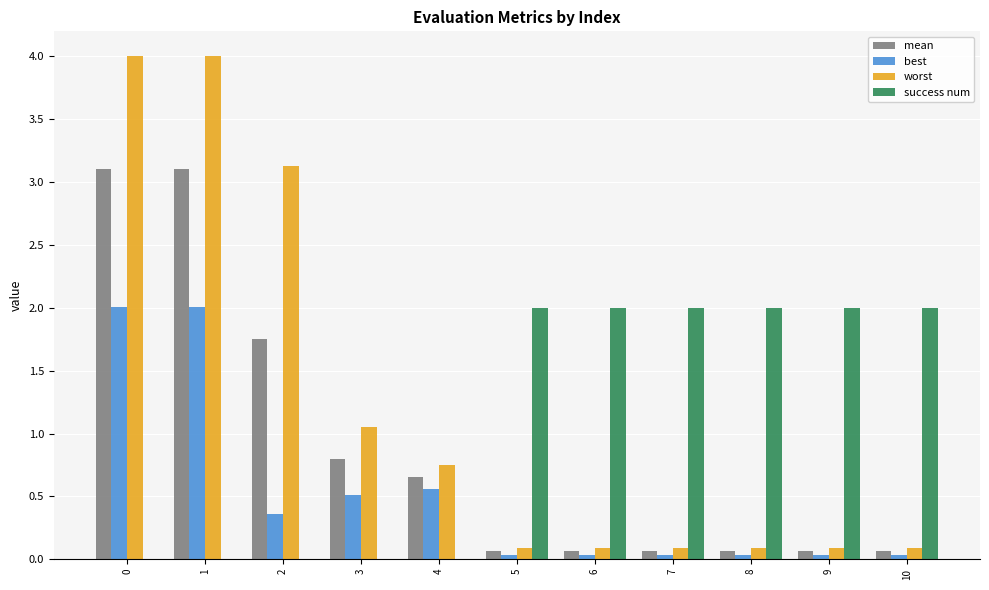

What is the difference between the success num values at 9 and 1?

2.0